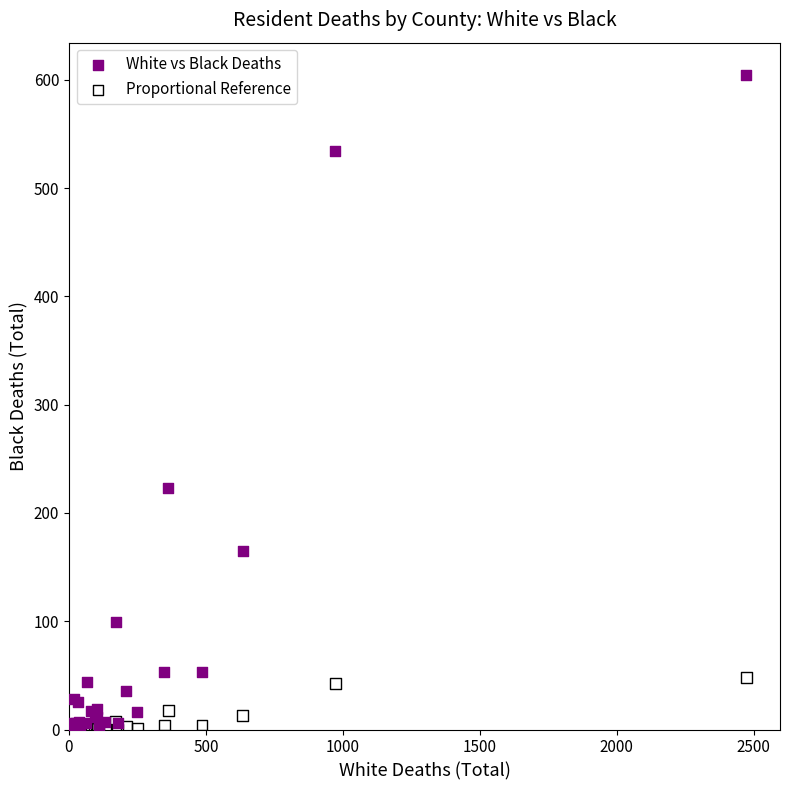

In the White vs Black Deaths series, what Y value is closest to 302?

223.0